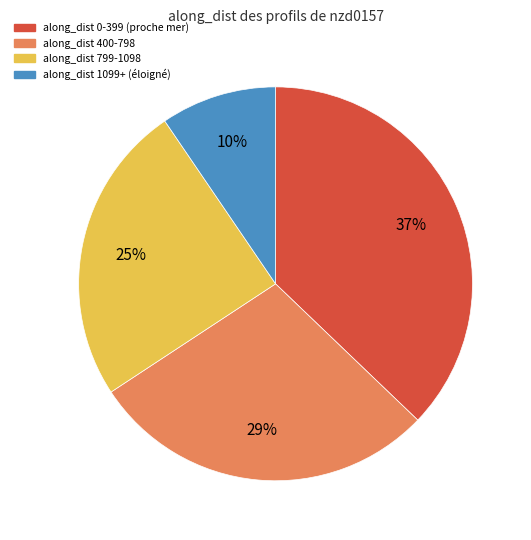

Rank the categories by value from highest to lowest.

along_dist 0-399 (proche mer), along_dist 400-798, along_dist 799-1098, along_dist 1099+ (éloigné)